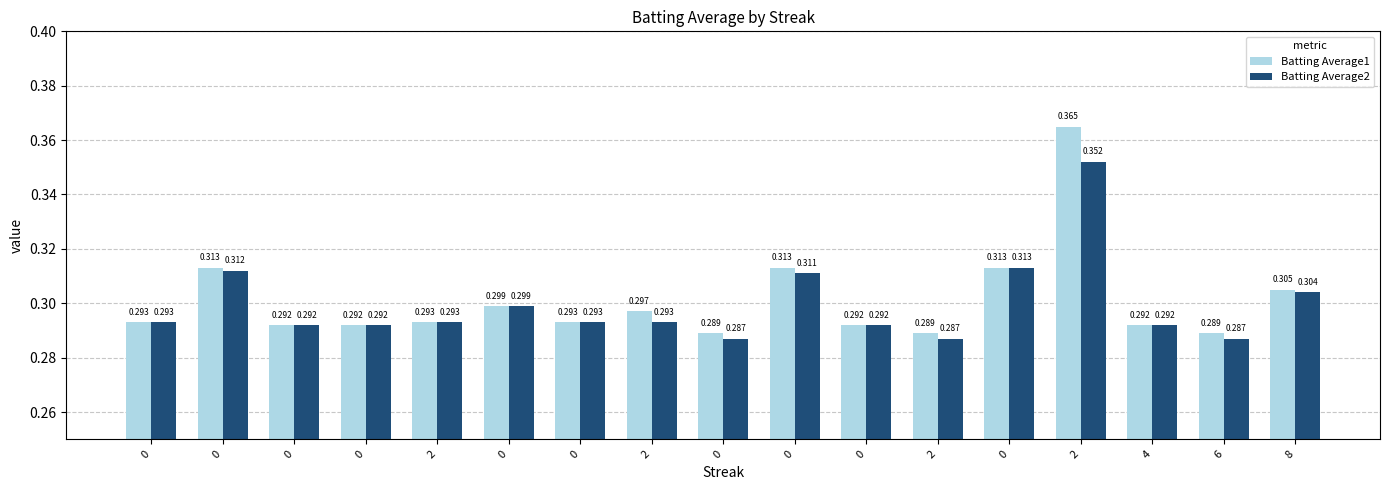

Are the bars horizontal?

No